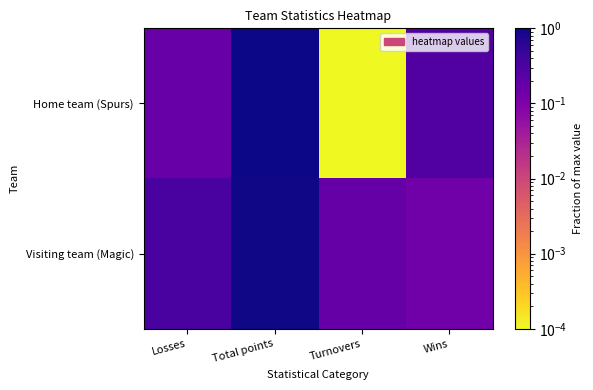

Reading right to left, transcribe all the data shown in this chart.

Home team (Spurs): Wins=0.3	Turnovers=0.0	Total points=1.0	Losses=0.2
Visiting team (Magic): Wins=0.1	Turnovers=0.2	Total points=0.9	Losses=0.3